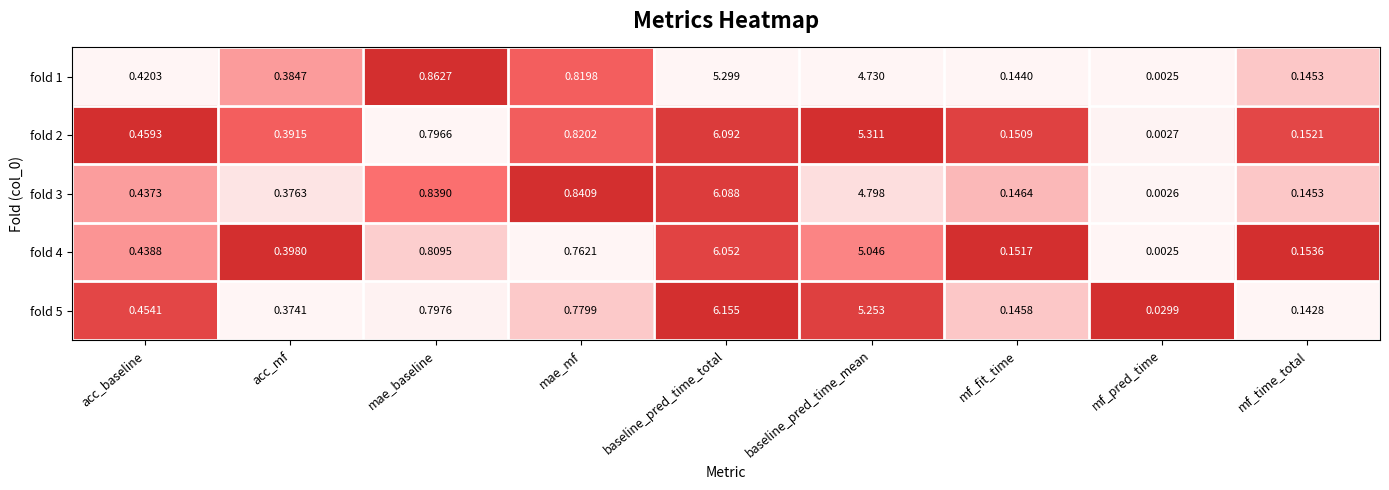

At which label does fold 3 reach its minimum?

mf_pred_time